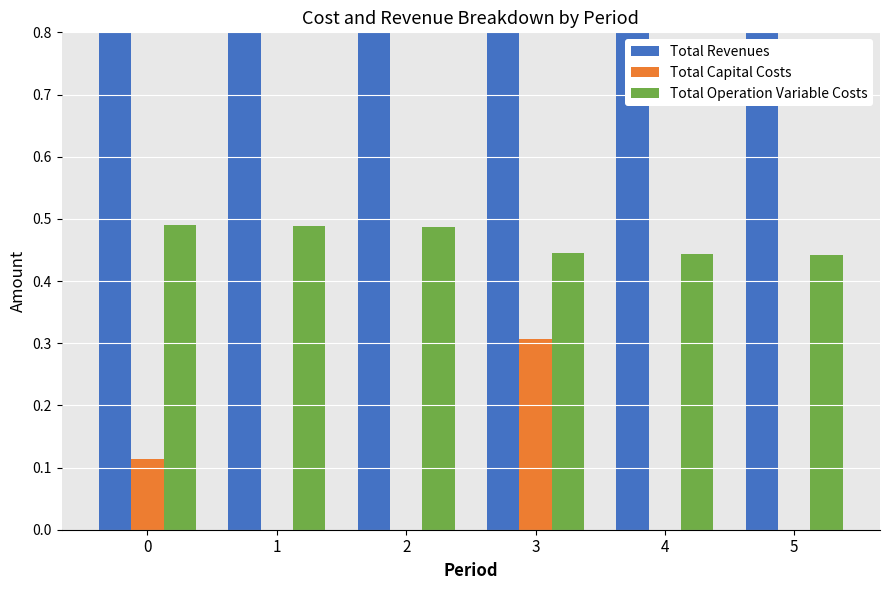

Is it true that Total Capital Costs equals 0.2 at 0?

False